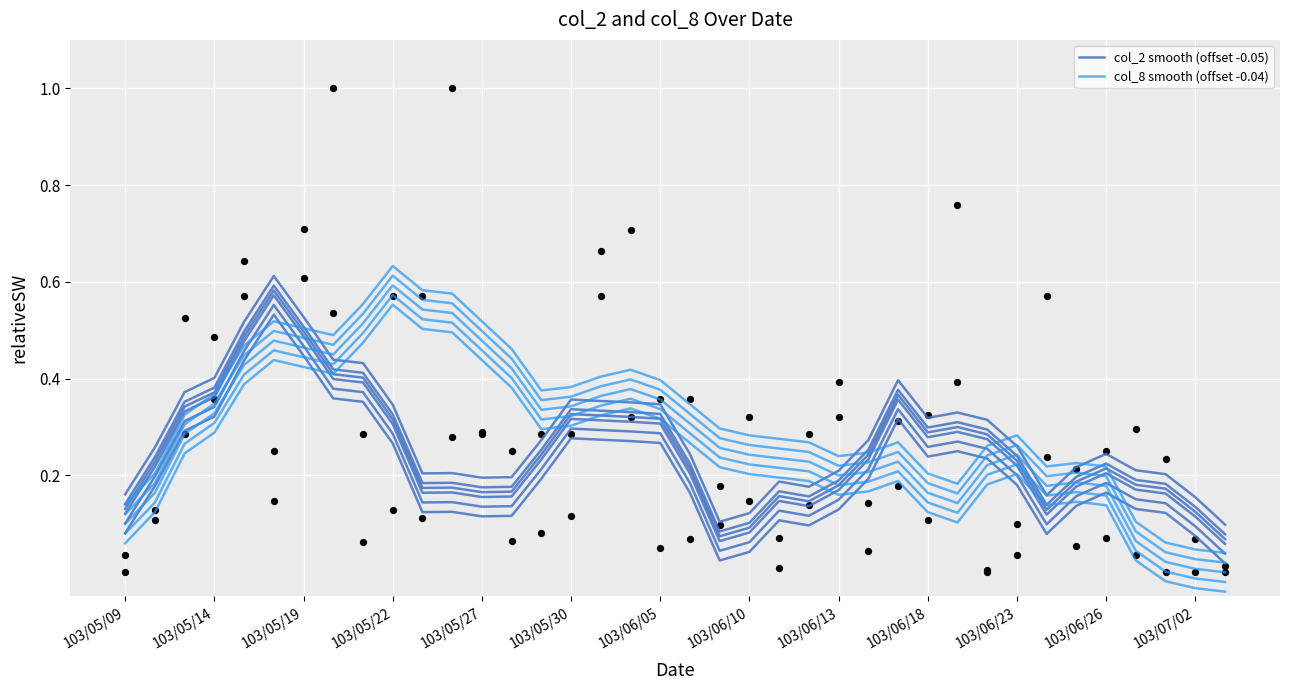

Which series has the largest Y range (max minus min)?

col_8 smooth (offset -0.04)